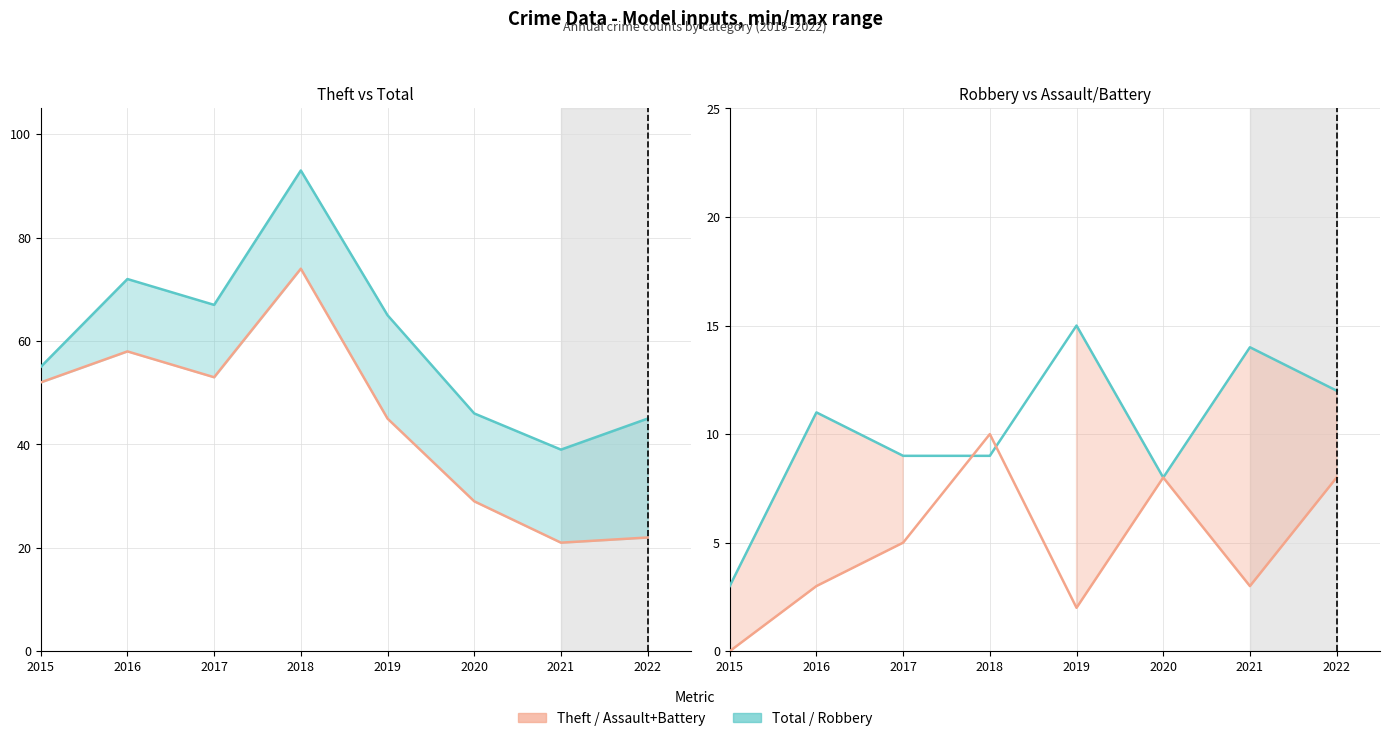

How many series are shown in this chart?

4